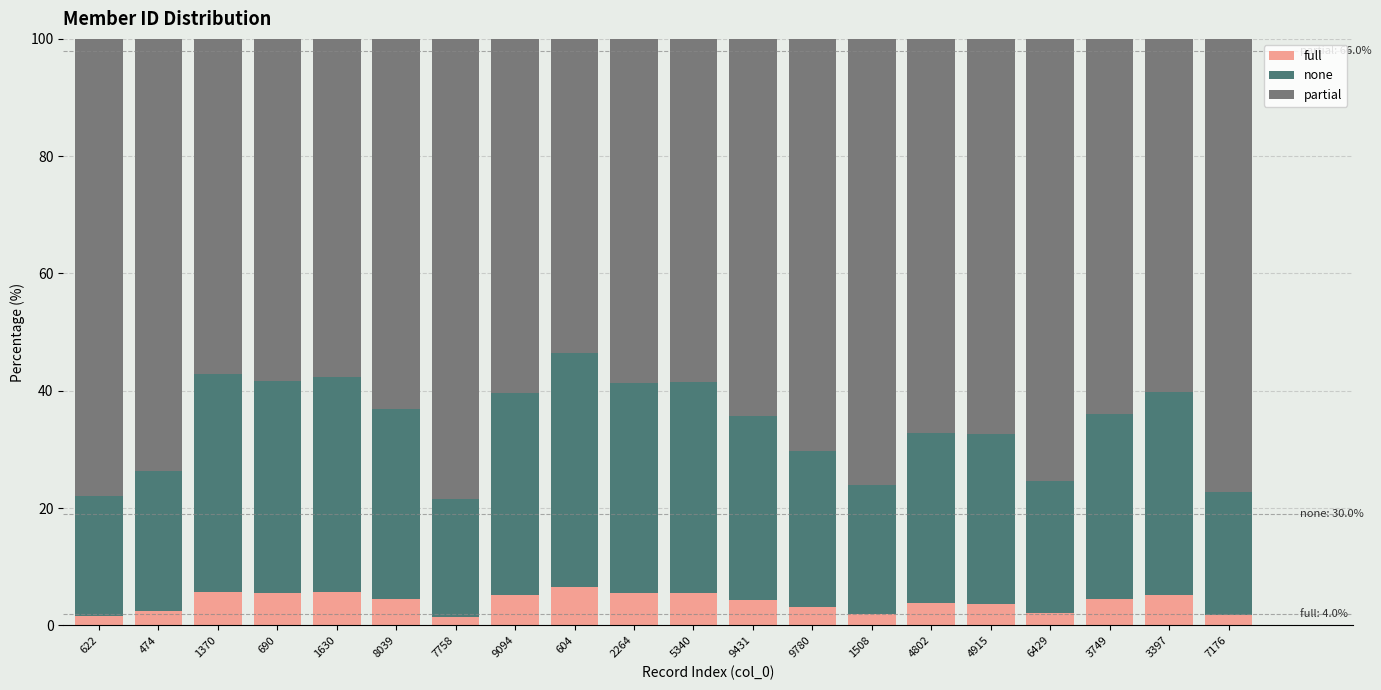

The value of full at 3397 is 5.2. True or false?

True